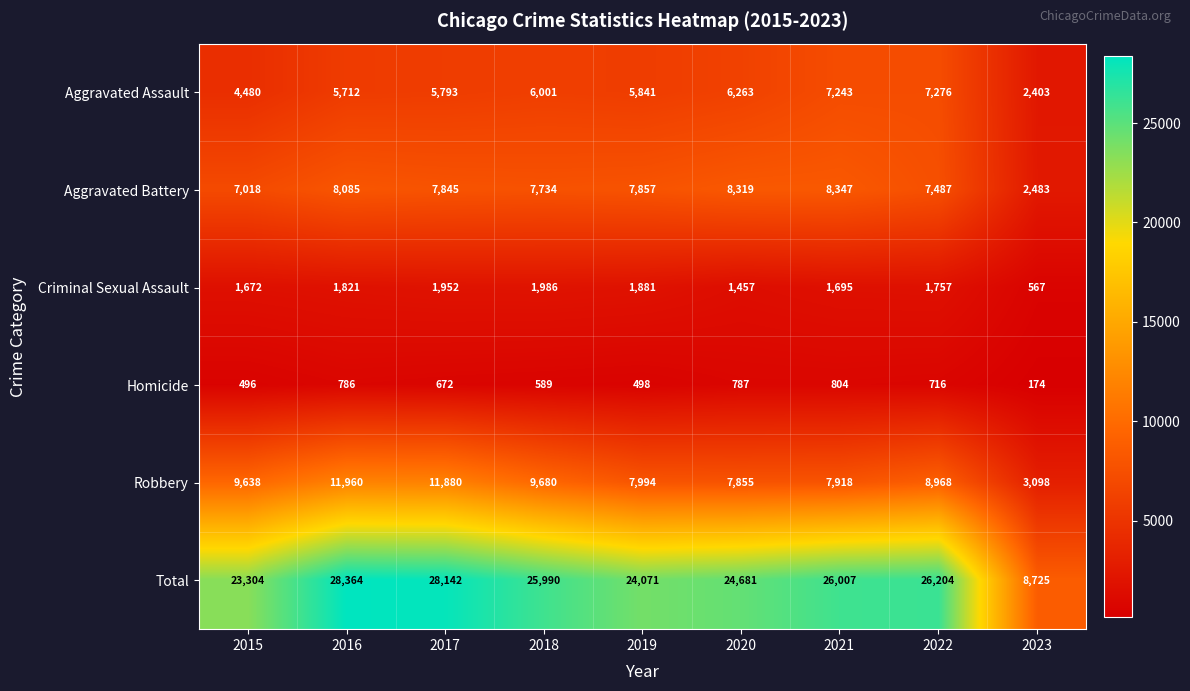

Which label corresponds to the largest value in the chart?

2016